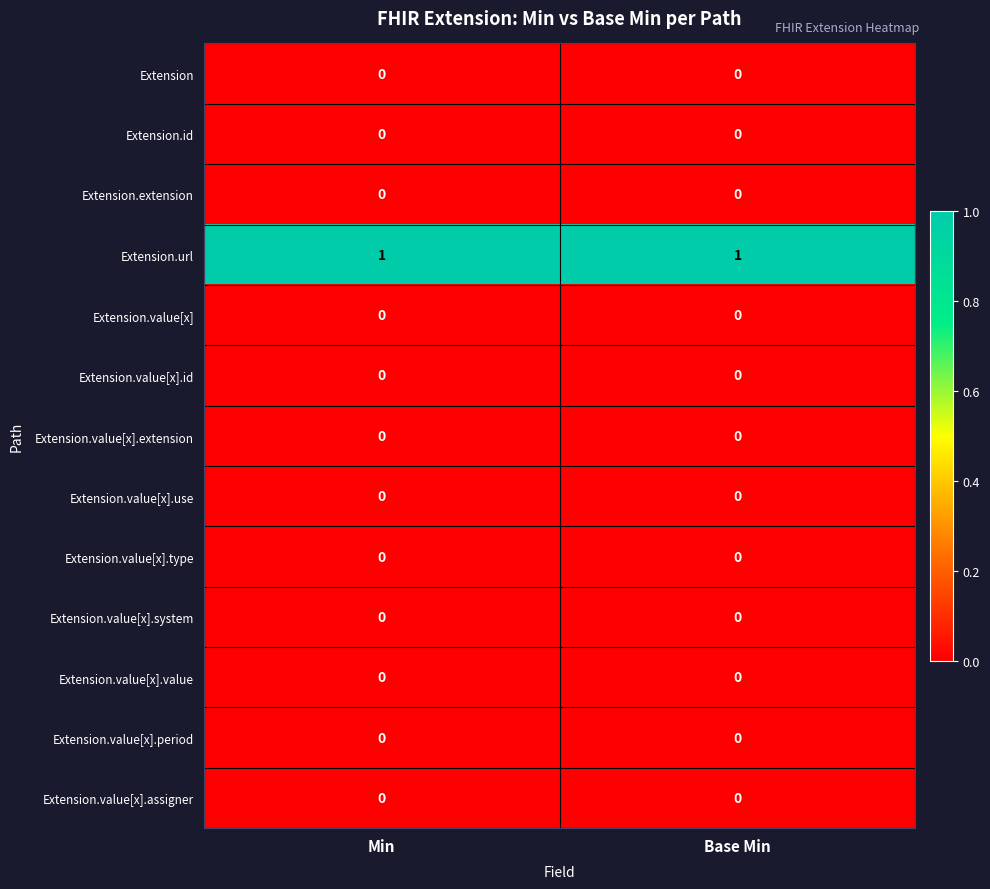

True or false: Extension.value[x].period has a value of 0 at Base Min.

True